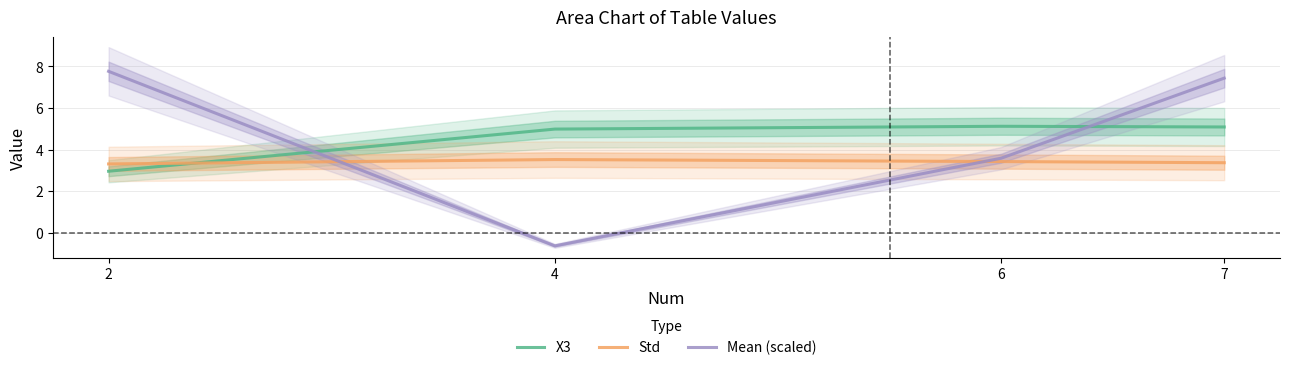

True or false: Mean (scaled) has more than 2 interior local peaks.

False